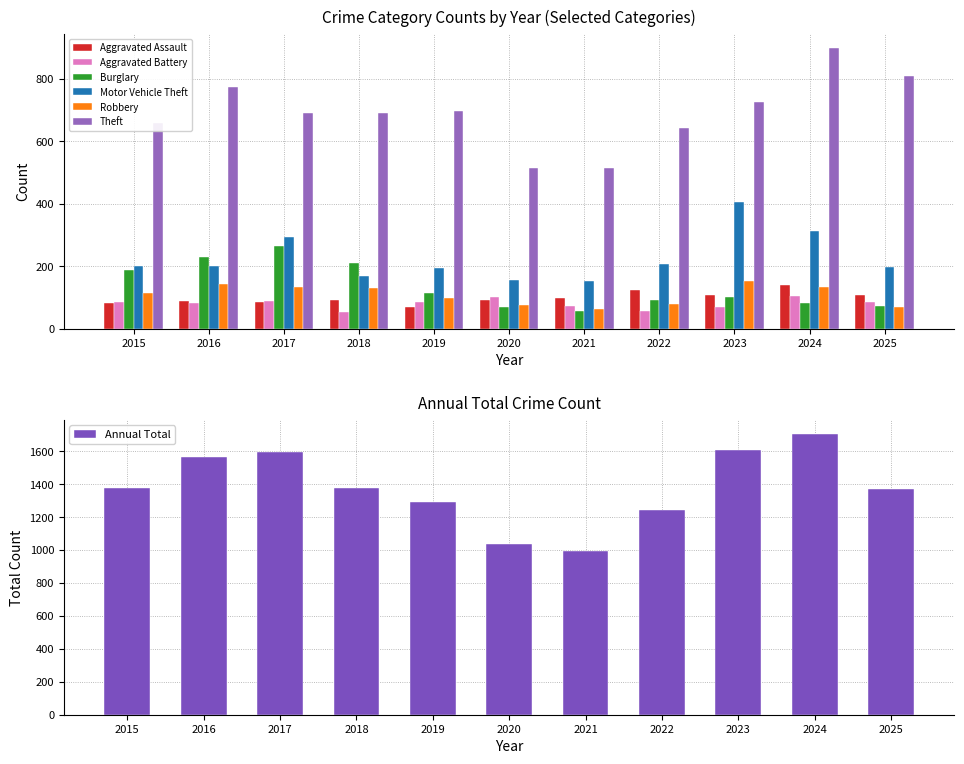

How many bars are there in each group?

6